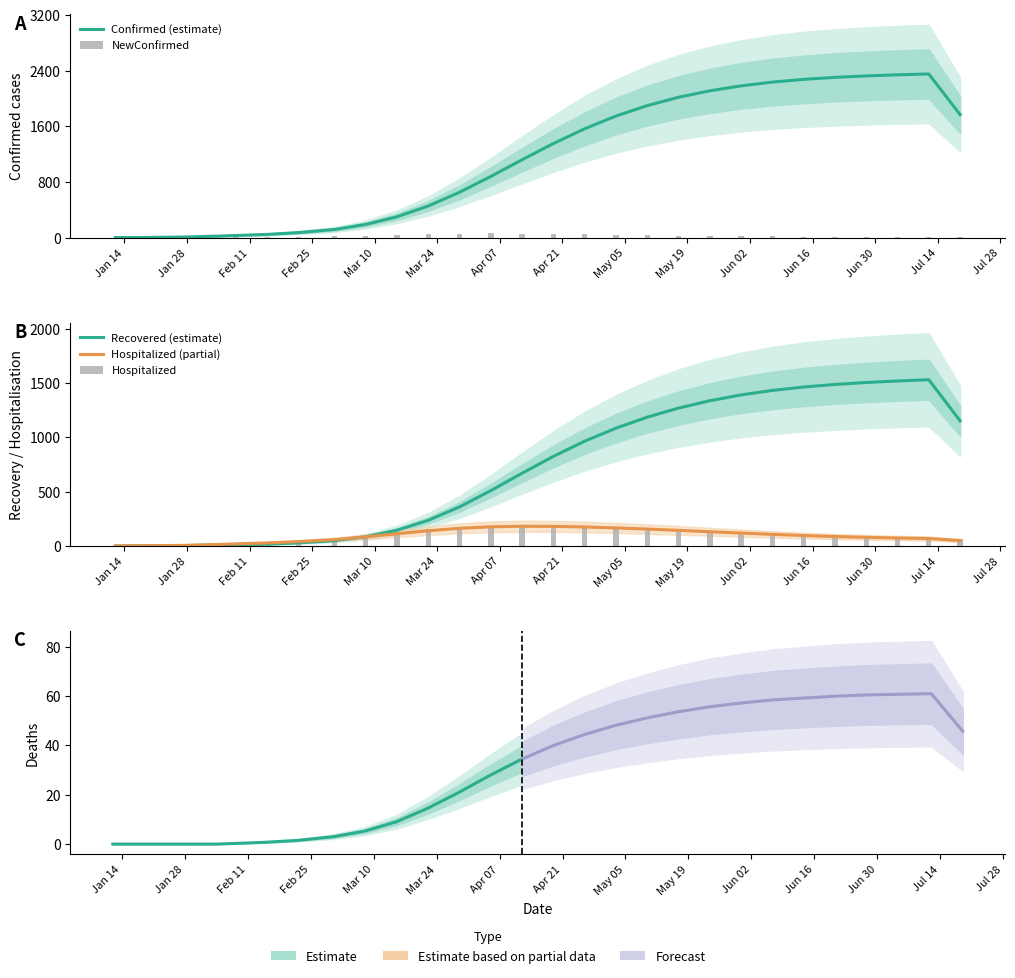

Where is Hospitalized nearest to the value 93?

03/08/2020